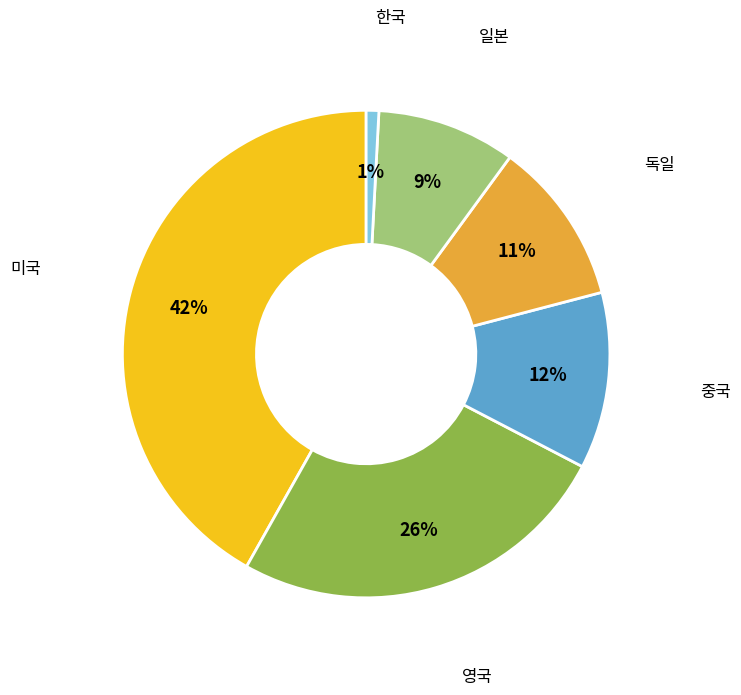

Do 한국 and 미국 together represent more than half of the pie?

No